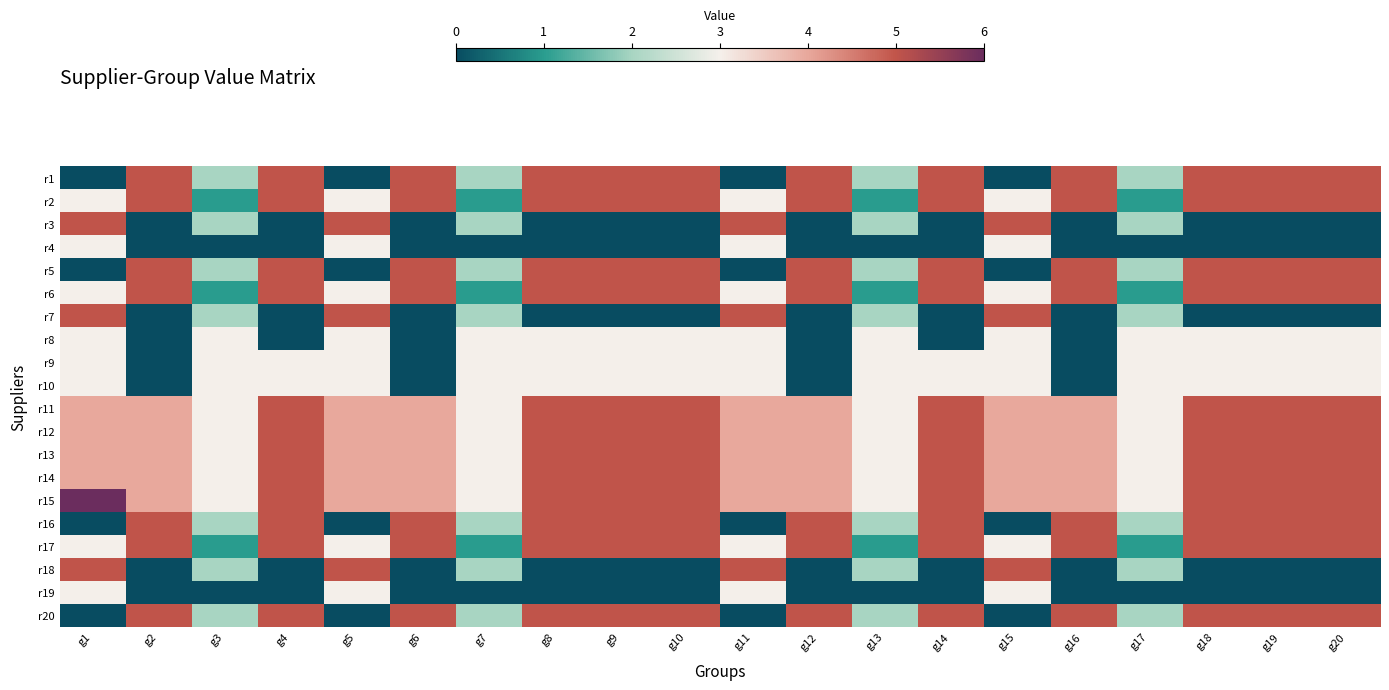

Reading left to right, transcribe all the data shown in this chart.

r1: g1=0	g2=5	g3=2	g4=5	g5=0	g6=5	g7=2	g8=5	g9=5	g10=5	g11=0	g12=5	g13=2	g14=5	g15=0	g16=5	g17=2	g18=5	g19=5	g20=5
r2: g1=3	g2=5	g3=1	g4=5	g5=3	g6=5	g7=1	g8=5	g9=5	g10=5	g11=3	g12=5	g13=1	g14=5	g15=3	g16=5	g17=1	g18=5	g19=5	g20=5
r3: g1=5	g2=0	g3=2	g4=0	g5=5	g6=0	g7=2	g8=0	g9=0	g10=0	g11=5	g12=0	g13=2	g14=0	g15=5	g16=0	g17=2	g18=0	g19=0	g20=0
r4: g1=3	g2=0	g3=0	g4=0	g5=3	g6=0	g7=0	g8=0	g9=0	g10=0	g11=3	g12=0	g13=0	g14=0	g15=3	g16=0	g17=0	g18=0	g19=0	g20=0
r5: g1=0	g2=5	g3=2	g4=5	g5=0	g6=5	g7=2	g8=5	g9=5	g10=5	g11=0	g12=5	g13=2	g14=5	g15=0	g16=5	g17=2	g18=5	g19=5	g20=5
r6: g1=3	g2=5	g3=1	g4=5	g5=3	g6=5	g7=1	g8=5	g9=5	g10=5	g11=3	g12=5	g13=1	g14=5	g15=3	g16=5	g17=1	g18=5	g19=5	g20=5
r7: g1=5	g2=0	g3=2	g4=0	g5=5	g6=0	g7=2	g8=0	g9=0	g10=0	g11=5	g12=0	g13=2	g14=0	g15=5	g16=0	g17=2	g18=0	g19=0	g20=0
r8: g1=3	g2=0	g3=3	g4=0	g5=3	g6=0	g7=3	g8=3	g9=3	g10=3	g11=3	g12=0	g13=3	g14=0	g15=3	g16=0	g17=3	g18=3	g19=3	g20=3
r9: g1=3	g2=0	g3=3	g4=3	g5=3	g6=0	g7=3	g8=3	g9=3	g10=3	g11=3	g12=0	g13=3	g14=3	g15=3	g16=0	g17=3	g18=3	g19=3	g20=3
r10: g1=3	g2=0	g3=3	g4=3	g5=3	g6=0	g7=3	g8=3	g9=3	g10=3	g11=3	g12=0	g13=3	g14=3	g15=3	g16=0	g17=3	g18=3	g19=3	g20=3
r11: g1=4	g2=4	g3=3	g4=5	g5=4	g6=4	g7=3	g8=5	g9=5	g10=5	g11=4	g12=4	g13=3	g14=5	g15=4	g16=4	g17=3	g18=5	g19=5	g20=5
r12: g1=4	g2=4	g3=3	g4=5	g5=4	g6=4	g7=3	g8=5	g9=5	g10=5	g11=4	g12=4	g13=3	g14=5	g15=4	g16=4	g17=3	g18=5	g19=5	g20=5
r13: g1=4	g2=4	g3=3	g4=5	g5=4	g6=4	g7=3	g8=5	g9=5	g10=5	g11=4	g12=4	g13=3	g14=5	g15=4	g16=4	g17=3	g18=5	g19=5	g20=5
r14: g1=4	g2=4	g3=3	g4=5	g5=4	g6=4	g7=3	g8=5	g9=5	g10=5	g11=4	g12=4	g13=3	g14=5	g15=4	g16=4	g17=3	g18=5	g19=5	g20=5
r15: g1=6	g2=4	g3=3	g4=5	g5=4	g6=4	g7=3	g8=5	g9=5	g10=5	g11=4	g12=4	g13=3	g14=5	g15=4	g16=4	g17=3	g18=5	g19=5	g20=5
r16: g1=0	g2=5	g3=2	g4=5	g5=0	g6=5	g7=2	g8=5	g9=5	g10=5	g11=0	g12=5	g13=2	g14=5	g15=0	g16=5	g17=2	g18=5	g19=5	g20=5
r17: g1=3	g2=5	g3=1	g4=5	g5=3	g6=5	g7=1	g8=5	g9=5	g10=5	g11=3	g12=5	g13=1	g14=5	g15=3	g16=5	g17=1	g18=5	g19=5	g20=5
r18: g1=5	g2=0	g3=2	g4=0	g5=5	g6=0	g7=2	g8=0	g9=0	g10=0	g11=5	g12=0	g13=2	g14=0	g15=5	g16=0	g17=2	g18=0	g19=0	g20=0
r19: g1=3	g2=0	g3=0	g4=0	g5=3	g6=0	g7=0	g8=0	g9=0	g10=0	g11=3	g12=0	g13=0	g14=0	g15=3	g16=0	g17=0	g18=0	g19=0	g20=0
r20: g1=0	g2=5	g3=2	g4=5	g5=0	g6=5	g7=2	g8=5	g9=5	g10=5	g11=0	g12=5	g13=2	g14=5	g15=0	g16=5	g17=2	g18=5	g19=5	g20=5